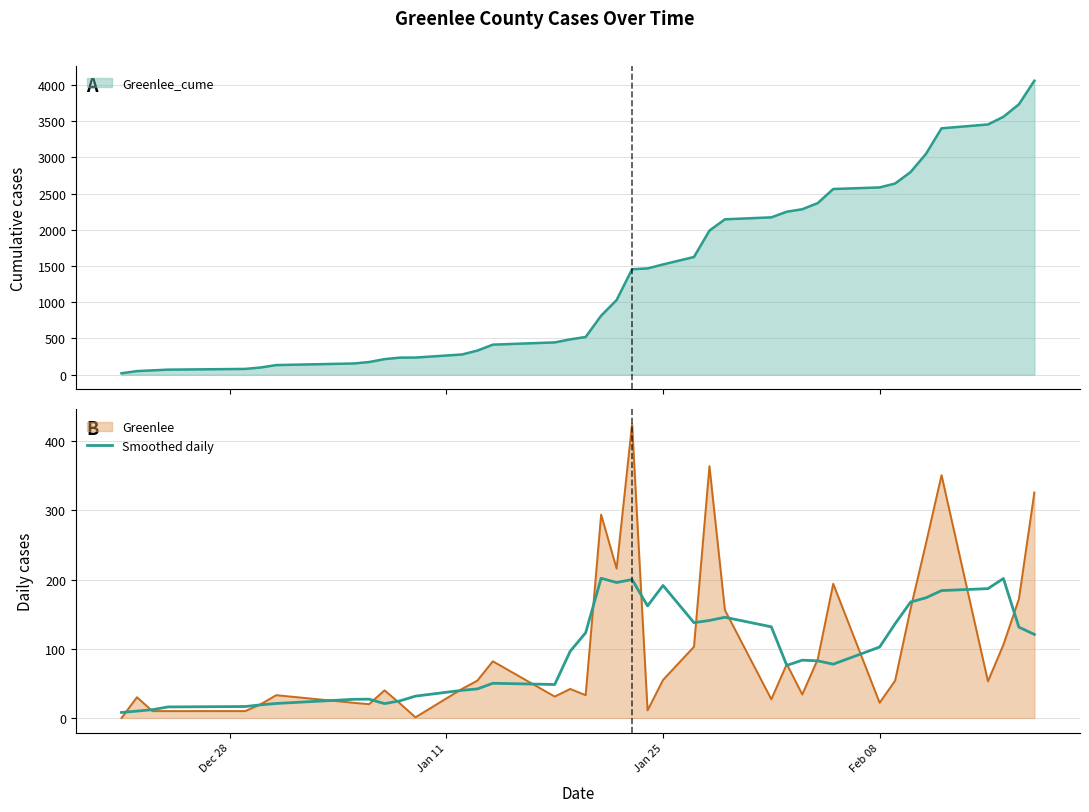

What is the maximum value for Greenlee_cume?

4058